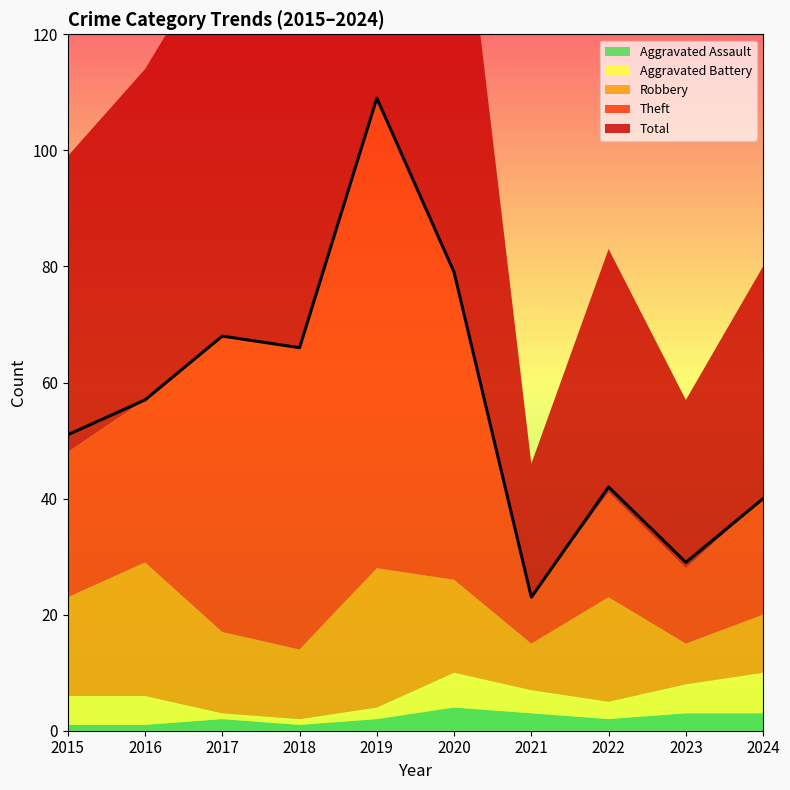

What is the value of the Theft point at the 3rd from the left?

51